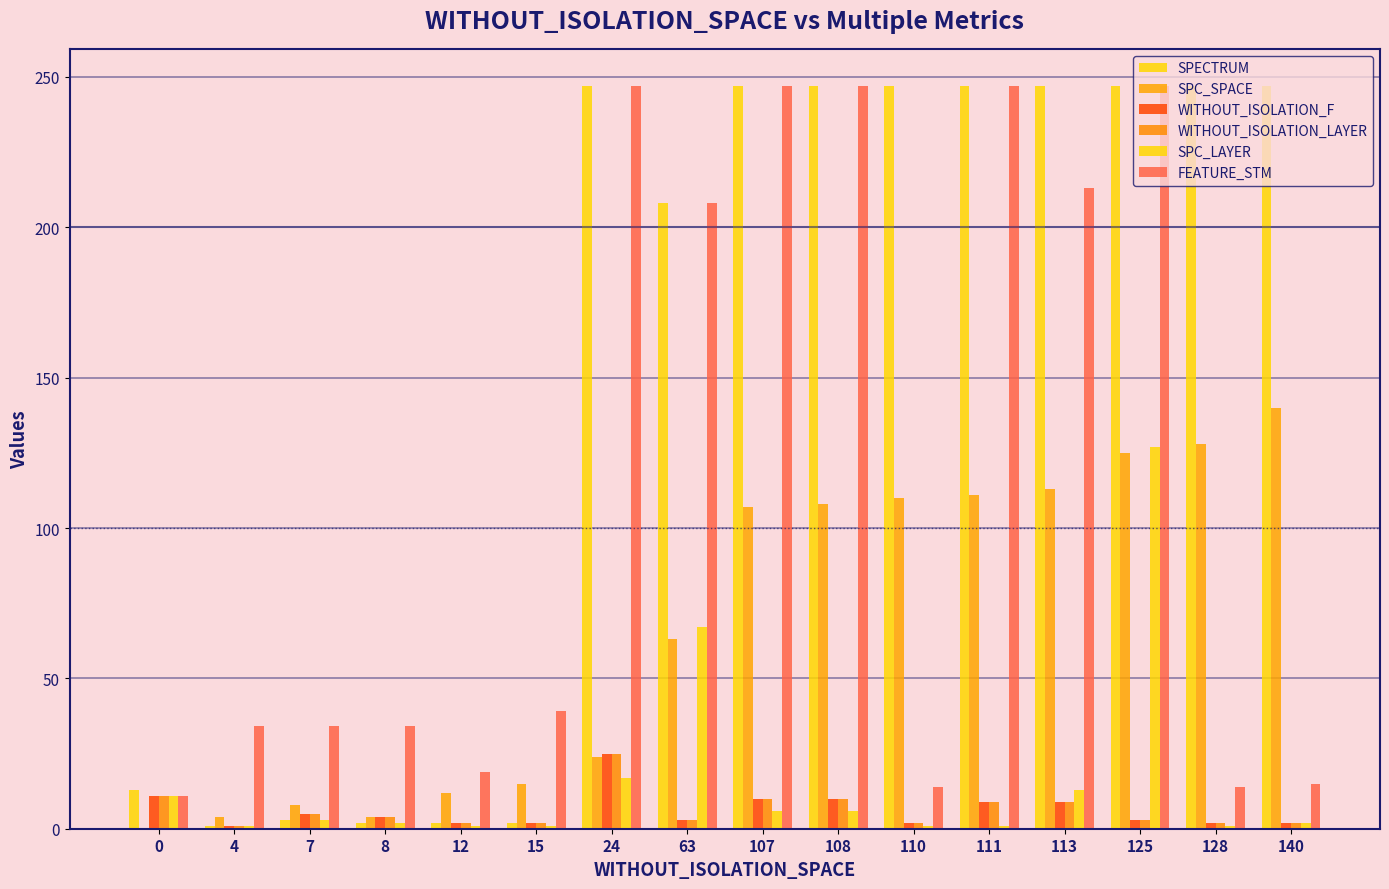

How many groups of bars are there?

16